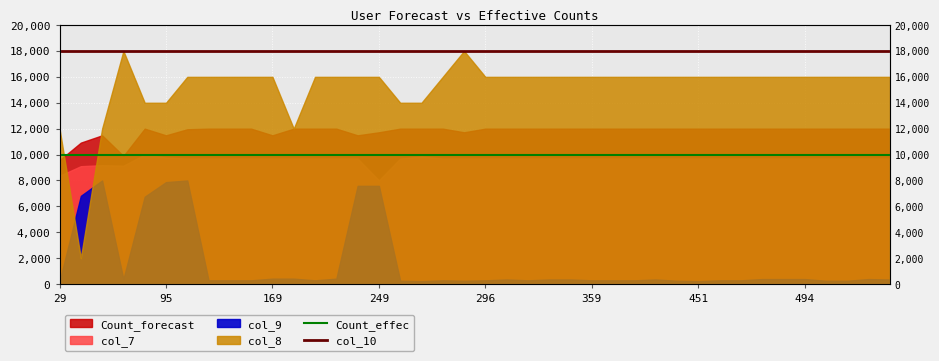

The value of Count_effec at 29 is 4489. True or false?

False